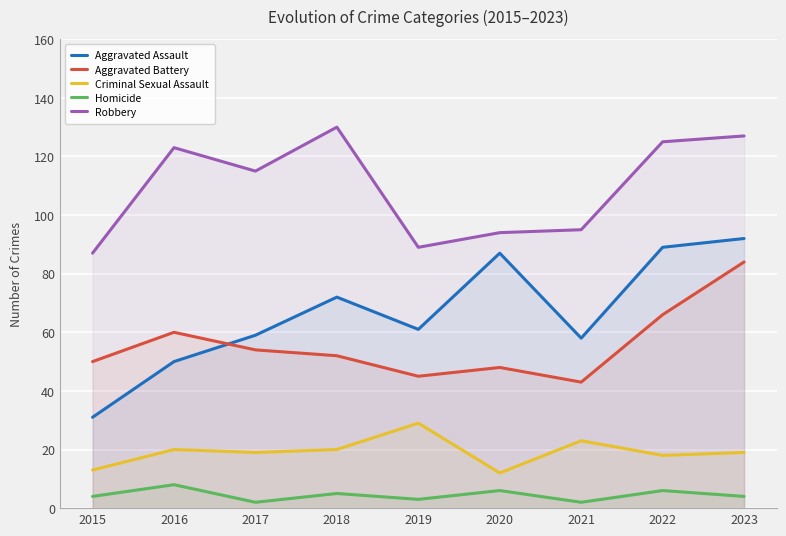

What is the difference between the maximum and minimum values in the Aggravated Assault series?

61